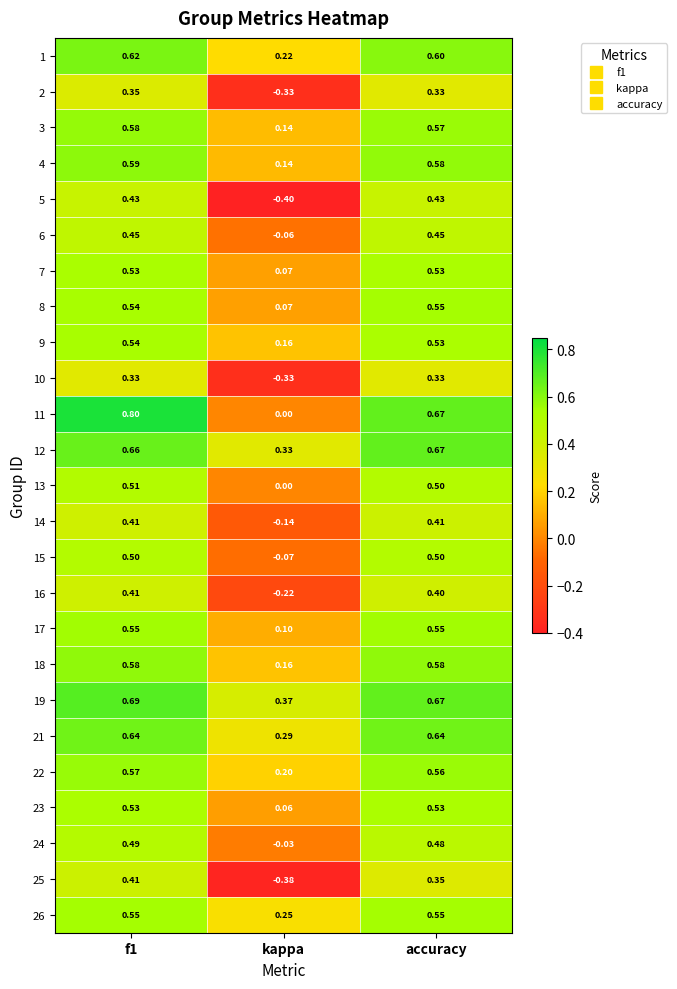

What is the total value across all series at kappa?

0.6